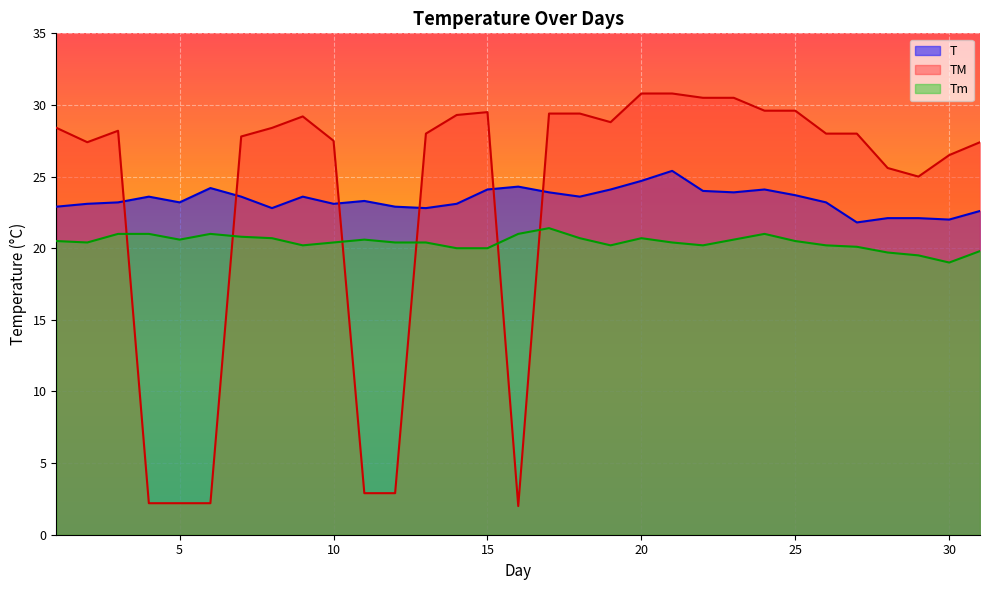

What are all the series names shown in the legend?

T, TM, Tm